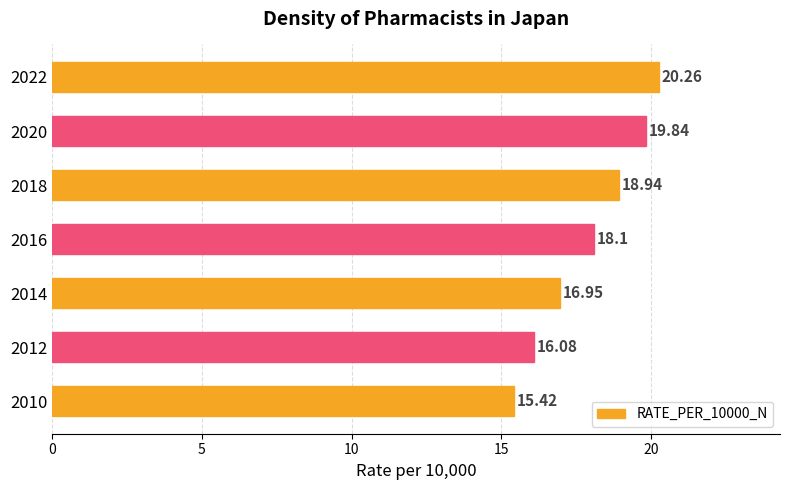

What is the sum of all values?

125.6